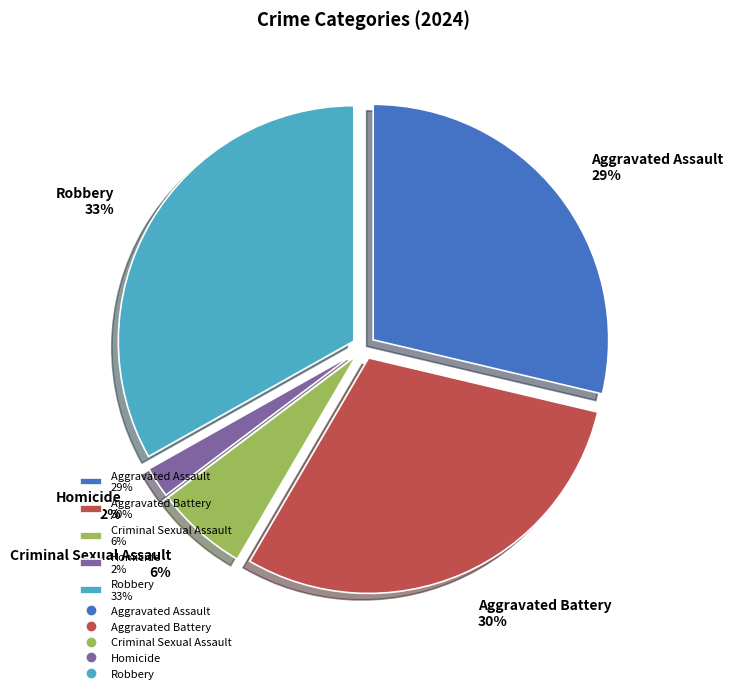

Is the sum of Robbery and Criminal Sexual Assault greater than half?

No